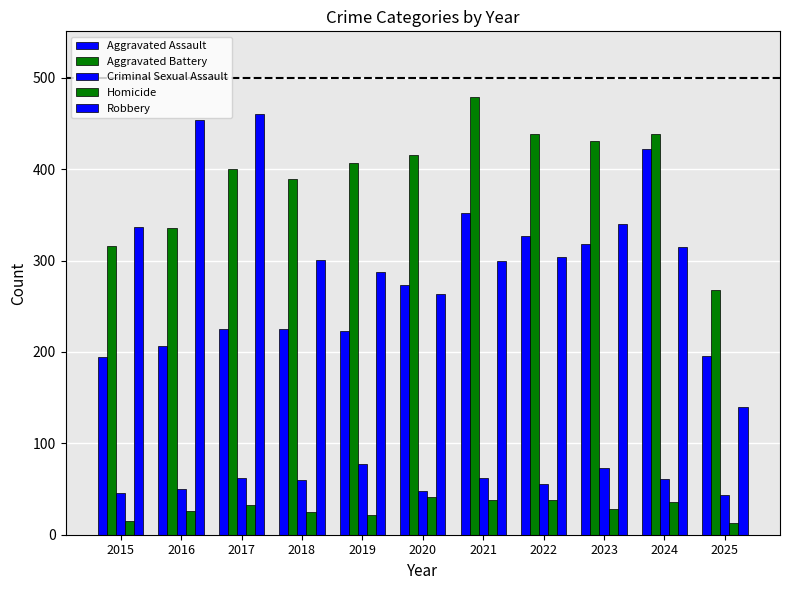

Rank the categories by Aggravated Assault value from lowest to highest.

2015, 2025, 2016, 2019, 2017, 2018, 2020, 2023, 2022, 2021, 2024